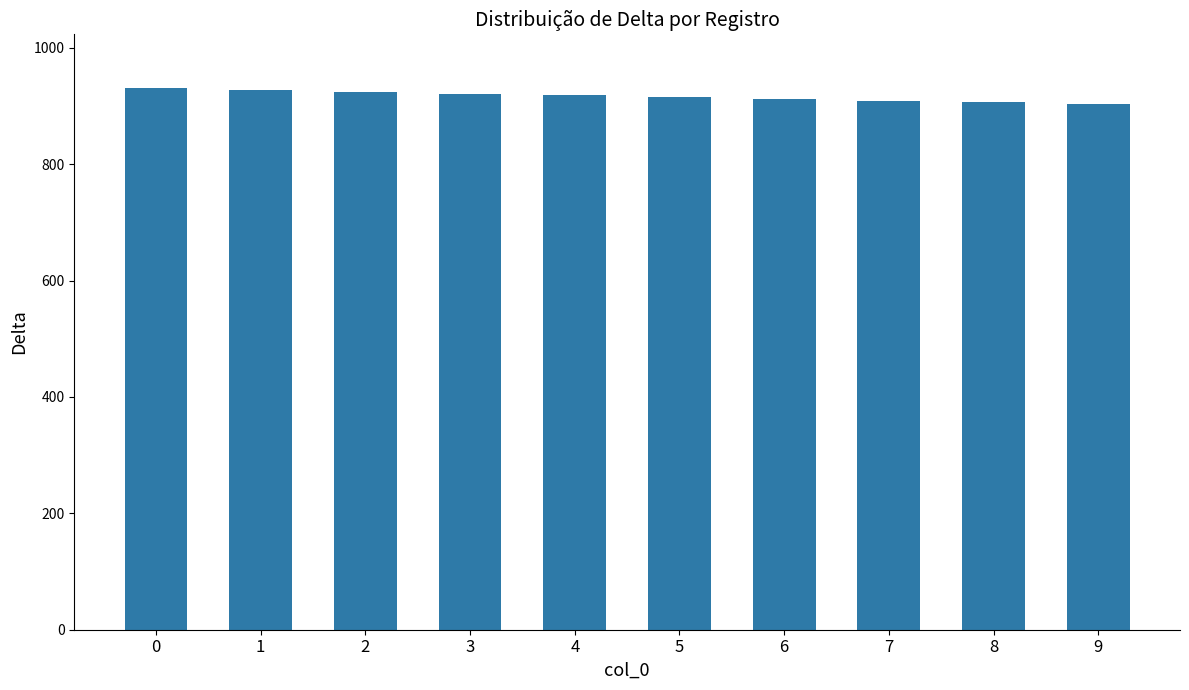

What is the difference between the second highest and second lowest values?

21